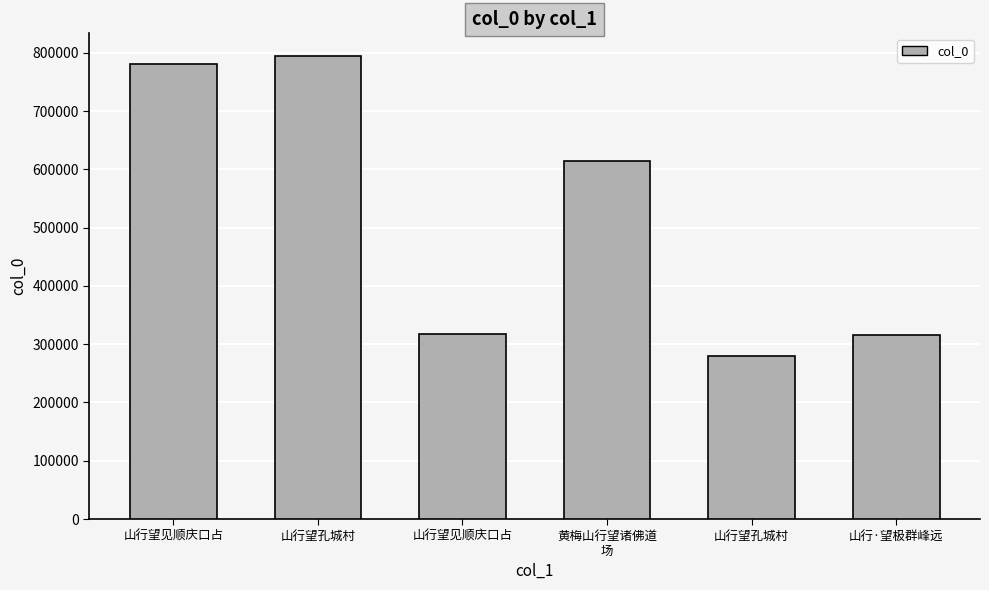

The value at 山行·望极群峰远 is 315448. True or false?

True